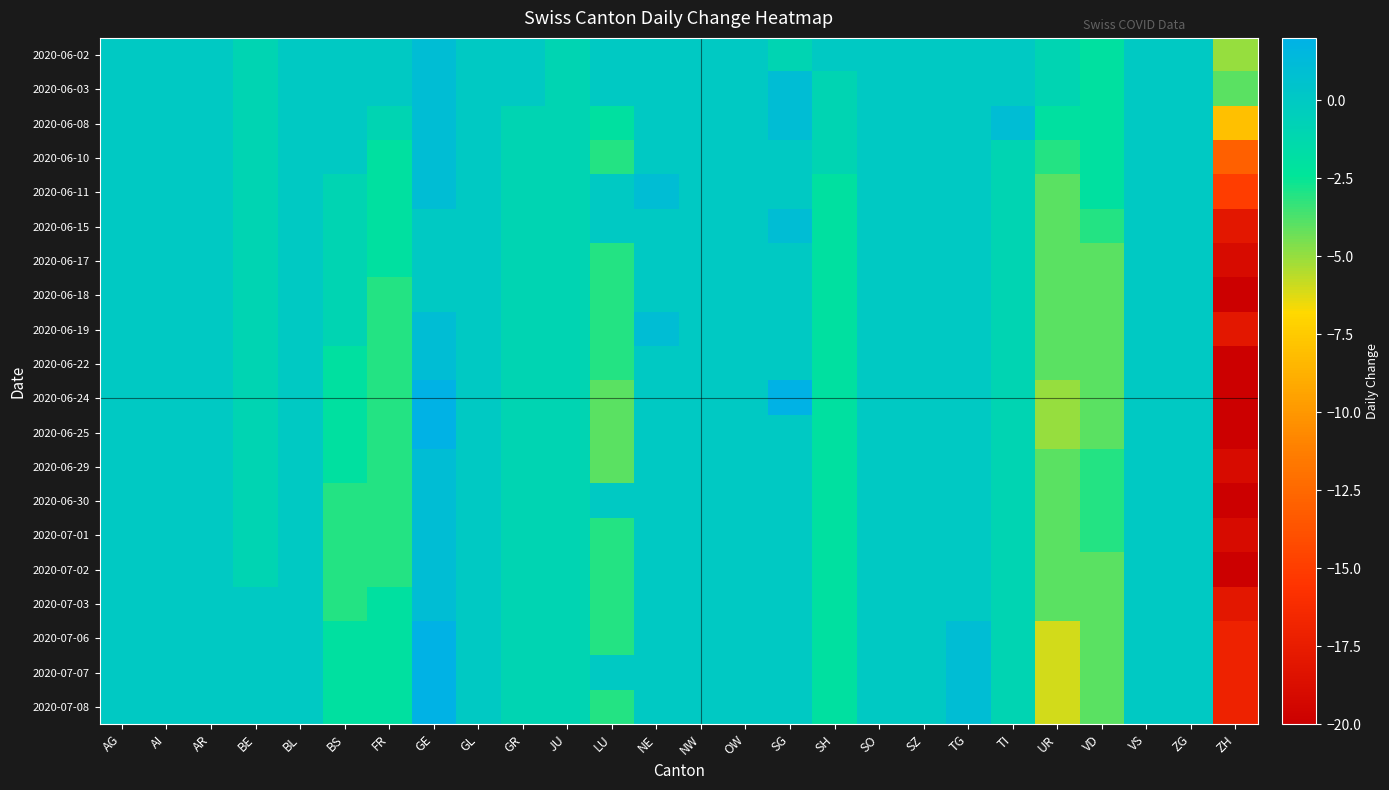

Reading left to right, transcribe all the data shown in this chart.

2020-06-02: AG=0	AI=0	AR=0	BE=-1	BL=0	BS=0	FR=0	GE=1	GL=0	GR=0	JU=-1	LU=0	NE=0	NW=0	OW=0	SG=-1	SH=0	SO=0	SZ=0	TG=0	TI=0	UR=-1	VD=-2	VS=0	ZG=0	ZH=-5
2020-06-03: AG=0	AI=0	AR=0	BE=-1	BL=0	BS=0	FR=0	GE=1	GL=0	GR=0	JU=-1	LU=0	NE=0	NW=0	OW=0	SG=1	SH=-1	SO=0	SZ=0	TG=0	TI=0	UR=-1	VD=-2	VS=0	ZG=0	ZH=-4
2020-06-08: AG=0	AI=0	AR=0	BE=-1	BL=0	BS=0	FR=-1	GE=1	GL=0	GR=-1	JU=-1	LU=-2	NE=0	NW=0	OW=0	SG=1	SH=-1	SO=0	SZ=0	TG=0	TI=1	UR=-2	VD=-2	VS=0	ZG=0	ZH=-8
2020-06-10: AG=0	AI=0	AR=0	BE=-1	BL=0	BS=0	FR=-2	GE=1	GL=0	GR=-1	JU=-1	LU=-3	NE=0	NW=0	OW=0	SG=0	SH=-1	SO=0	SZ=0	TG=0	TI=-1	UR=-3	VD=-2	VS=0	ZG=0	ZH=-13
2020-06-11: AG=0	AI=0	AR=0	BE=-1	BL=0	BS=-1	FR=-2	GE=1	GL=0	GR=-1	JU=-1	LU=0	NE=1	NW=0	OW=0	SG=0	SH=-2	SO=0	SZ=0	TG=0	TI=-1	UR=-4	VD=-2	VS=0	ZG=0	ZH=-15
2020-06-15: AG=0	AI=0	AR=0	BE=-1	BL=0	BS=-1	FR=-2	GE=0	GL=0	GR=-1	JU=-1	LU=0	NE=0	NW=0	OW=0	SG=1	SH=-2	SO=0	SZ=0	TG=0	TI=-1	UR=-4	VD=-3	VS=0	ZG=0	ZH=-18
2020-06-17: AG=0	AI=0	AR=0	BE=-1	BL=0	BS=-1	FR=-2	GE=0	GL=0	GR=-1	JU=-1	LU=-3	NE=0	NW=0	OW=0	SG=0	SH=-2	SO=0	SZ=0	TG=0	TI=-1	UR=-4	VD=-4	VS=0	ZG=0	ZH=-19
2020-06-18: AG=0	AI=0	AR=0	BE=-1	BL=0	BS=-1	FR=-3	GE=0	GL=0	GR=-1	JU=-1	LU=-3	NE=0	NW=0	OW=0	SG=0	SH=-2	SO=0	SZ=0	TG=0	TI=-1	UR=-4	VD=-4	VS=0	ZG=0	ZH=-20
2020-06-19: AG=0	AI=0	AR=0	BE=-1	BL=0	BS=-1	FR=-3	GE=1	GL=0	GR=-1	JU=-1	LU=-3	NE=1	NW=0	OW=0	SG=0	SH=-2	SO=0	SZ=0	TG=0	TI=-1	UR=-4	VD=-4	VS=0	ZG=0	ZH=-18
2020-06-22: AG=0	AI=0	AR=0	BE=-1	BL=0	BS=-2	FR=-3	GE=1	GL=0	GR=-1	JU=-1	LU=-3	NE=0	NW=0	OW=0	SG=0	SH=-2	SO=0	SZ=0	TG=0	TI=-1	UR=-4	VD=-4	VS=0	ZG=0	ZH=-20
2020-06-24: AG=0	AI=0	AR=0	BE=-1	BL=0	BS=-2	FR=-3	GE=2	GL=0	GR=-1	JU=-1	LU=-4	NE=0	NW=0	OW=0	SG=2	SH=-2	SO=0	SZ=0	TG=0	TI=-1	UR=-5	VD=-4	VS=0	ZG=0	ZH=-20
2020-06-25: AG=0	AI=0	AR=0	BE=-1	BL=0	BS=-2	FR=-3	GE=2	GL=0	GR=-1	JU=-1	LU=-4	NE=0	NW=0	OW=0	SG=0	SH=-2	SO=0	SZ=0	TG=0	TI=-1	UR=-5	VD=-4	VS=0	ZG=0	ZH=-20
2020-06-29: AG=0	AI=0	AR=0	BE=-1	BL=0	BS=-2	FR=-3	GE=1	GL=0	GR=-1	JU=-1	LU=-4	NE=0	NW=0	OW=0	SG=0	SH=-2	SO=0	SZ=0	TG=0	TI=-1	UR=-4	VD=-3	VS=0	ZG=0	ZH=-19
2020-06-30: AG=0	AI=0	AR=0	BE=-1	BL=0	BS=-3	FR=-3	GE=1	GL=0	GR=-1	JU=-1	LU=0	NE=0	NW=0	OW=0	SG=0	SH=-2	SO=0	SZ=0	TG=0	TI=-1	UR=-4	VD=-3	VS=0	ZG=0	ZH=-20
2020-07-01: AG=0	AI=0	AR=0	BE=-1	BL=0	BS=-3	FR=-3	GE=1	GL=0	GR=-1	JU=-1	LU=-3	NE=0	NW=0	OW=0	SG=0	SH=-2	SO=0	SZ=0	TG=0	TI=-1	UR=-4	VD=-3	VS=0	ZG=0	ZH=-19
2020-07-02: AG=0	AI=0	AR=0	BE=-1	BL=0	BS=-3	FR=-3	GE=1	GL=0	GR=-1	JU=-1	LU=-3	NE=0	NW=0	OW=0	SG=0	SH=-2	SO=0	SZ=0	TG=0	TI=-1	UR=-4	VD=-4	VS=0	ZG=0	ZH=-20
2020-07-03: AG=0	AI=0	AR=0	BE=0	BL=0	BS=-3	FR=-2	GE=1	GL=0	GR=-1	JU=-1	LU=-3	NE=0	NW=0	OW=0	SG=0	SH=-2	SO=0	SZ=0	TG=0	TI=-1	UR=-4	VD=-4	VS=0	ZG=0	ZH=-18
2020-07-06: AG=0	AI=0	AR=0	BE=0	BL=0	BS=-2	FR=-2	GE=2	GL=0	GR=-1	JU=-1	LU=-3	NE=0	NW=0	OW=0	SG=0	SH=-2	SO=0	SZ=0	TG=1	TI=-1	UR=-6	VD=-4	VS=0	ZG=0	ZH=-17
2020-07-07: AG=0	AI=0	AR=0	BE=0	BL=0	BS=-2	FR=-2	GE=2	GL=0	GR=-1	JU=-1	LU=0	NE=0	NW=0	OW=0	SG=0	SH=-2	SO=0	SZ=0	TG=1	TI=-1	UR=-6	VD=-4	VS=0	ZG=0	ZH=-17
2020-07-08: AG=0	AI=0	AR=0	BE=0	BL=0	BS=-2	FR=-2	GE=2	GL=0	GR=-1	JU=-1	LU=-3	NE=0	NW=0	OW=0	SG=0	SH=-2	SO=0	SZ=0	TG=1	TI=-1	UR=-6	VD=-4	VS=0	ZG=0	ZH=-17